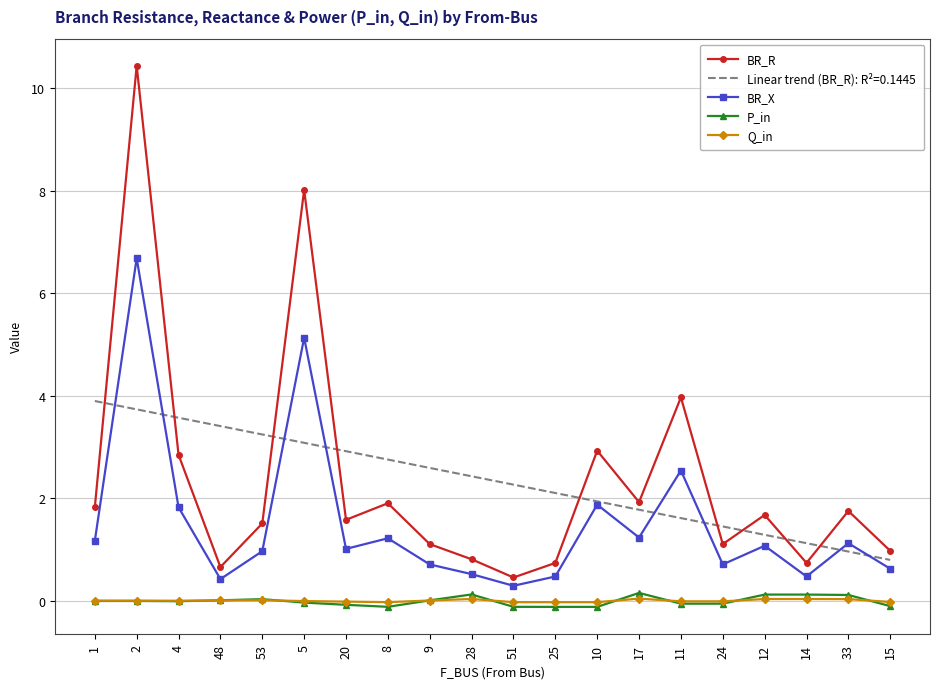

What is the minimum value for BR_R?

0.4